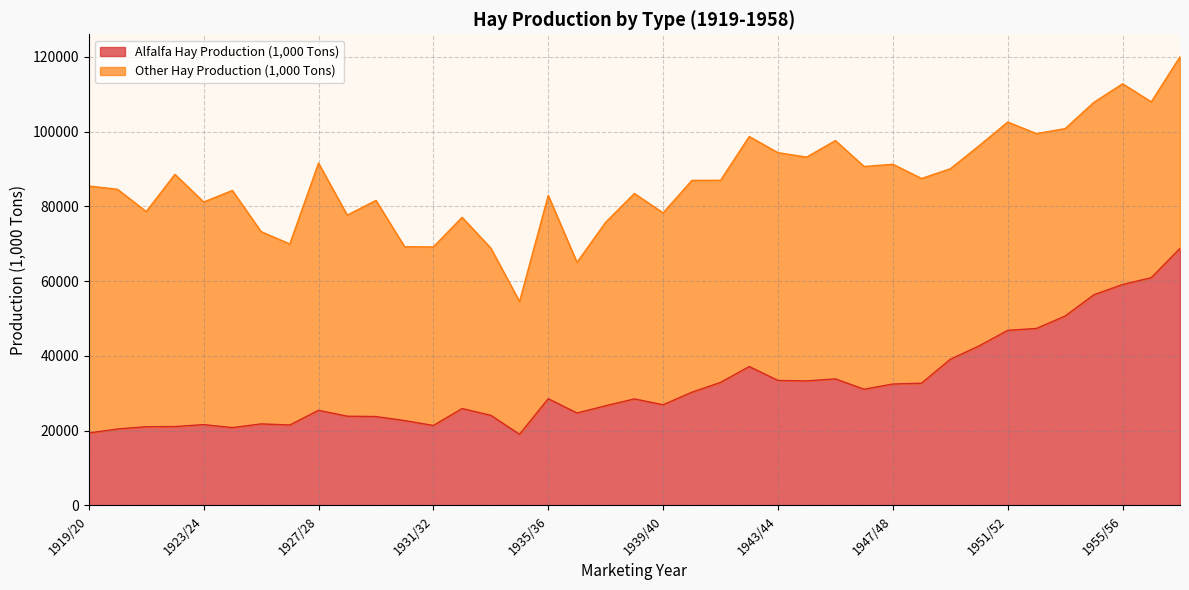

What is the change in value from 1947/48 to 1951/52?

+14355